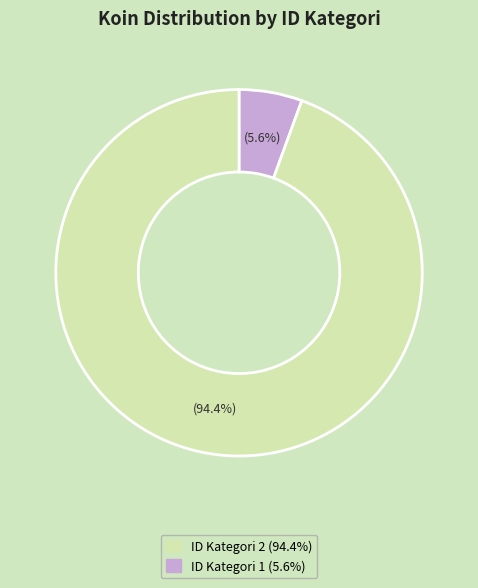

Is there a majority slice in this chart?

Yes